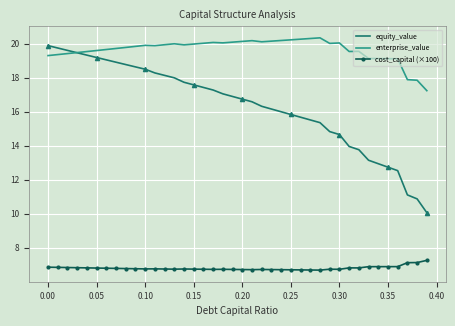

Reading left to right, list all the values displayed in this chart.

equity_value: 19.9	19.7	19.6	19.5	19.3	19.2	19.0	18.9	18.8	18.6	18.5	18.3	18.1	18.0	17.7	17.6	17.4	17.3	17.0	16.9	16.7	16.6	16.3	16.2	16.0	15.8	15.7	15.5	15.4	14.8	14.7	14.0	13.8	13.1	12.9	12.7	12.5	11.1	10.9	10.1
enterprise_value: 19.3	19.3	19.4	19.5	19.5	19.6	19.6	19.7	19.8	19.8	19.9	19.9	19.9	20.0	19.9	20.0	20.0	20.1	20.0	20.1	20.1	20.2	20.1	20.1	20.2	20.2	20.3	20.3	20.3	20.0	20.0	19.5	19.5	19.1	19.1	19.1	19.1	17.9	17.8	17.2
cost_capital (×100): 6.9	6.9	6.8	6.8	6.8	6.8	6.8	6.8	6.8	6.8	6.8	6.8	6.8	6.7	6.8	6.8	6.7	6.7	6.7	6.7	6.7	6.7	6.7	6.7	6.7	6.7	6.7	6.7	6.7	6.7	6.7	6.8	6.8	6.9	6.9	6.9	6.9	7.1	7.1	7.3